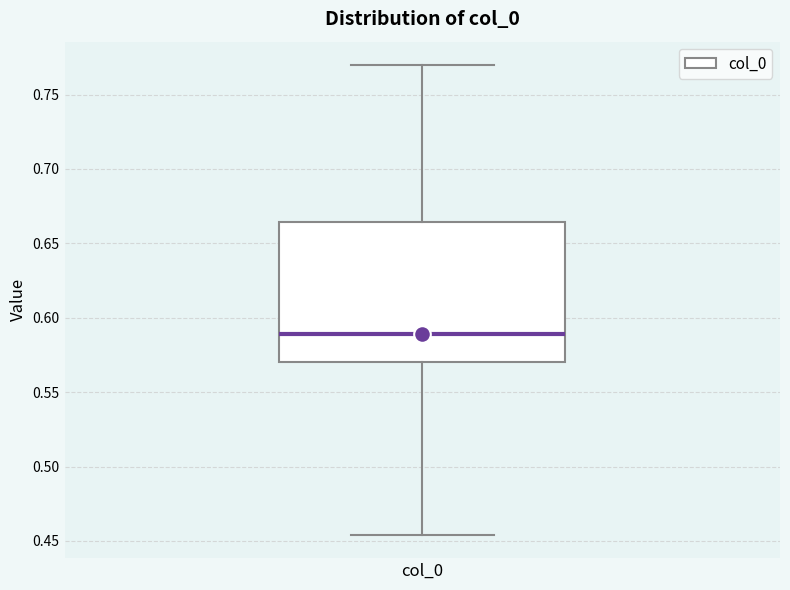

Transcribe this box plot: give where the median line is, the range the box spans, and where the two whiskers end, as read against the y-axis. The values are not printed on the chart, so give them approximately, as read against the axis.

median 0.590, box 0.570 to 0.665, whiskers 0.455 to 0.770